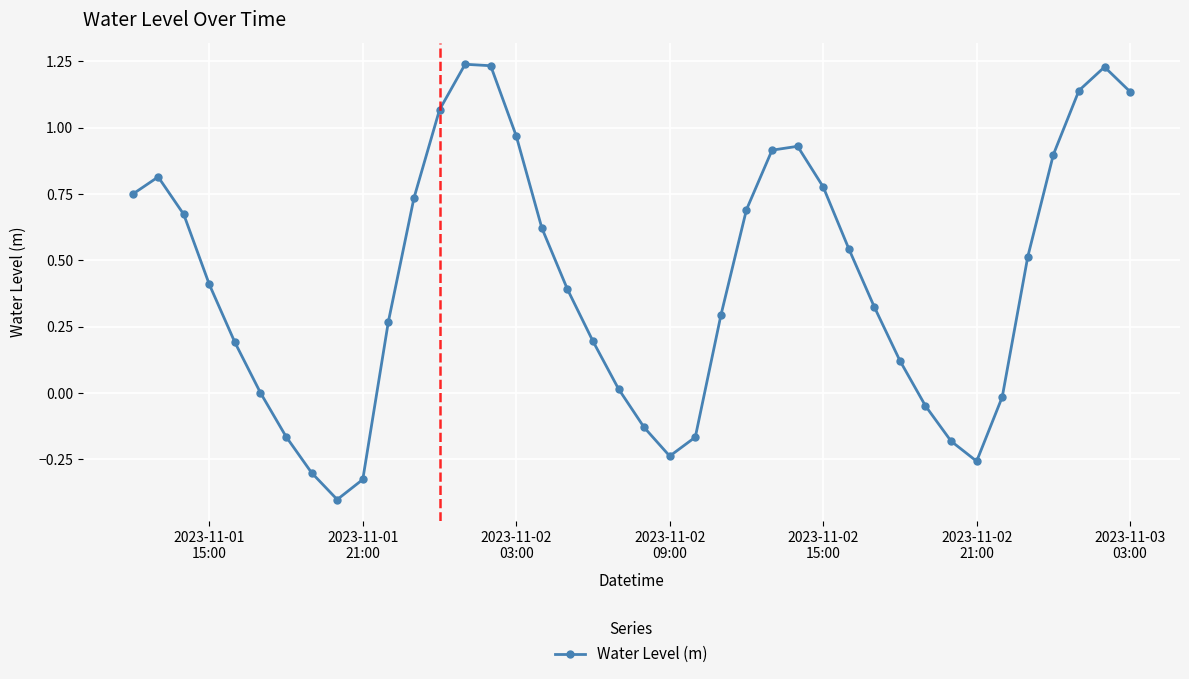

What is the minimum value shown in the chart?

-0.4